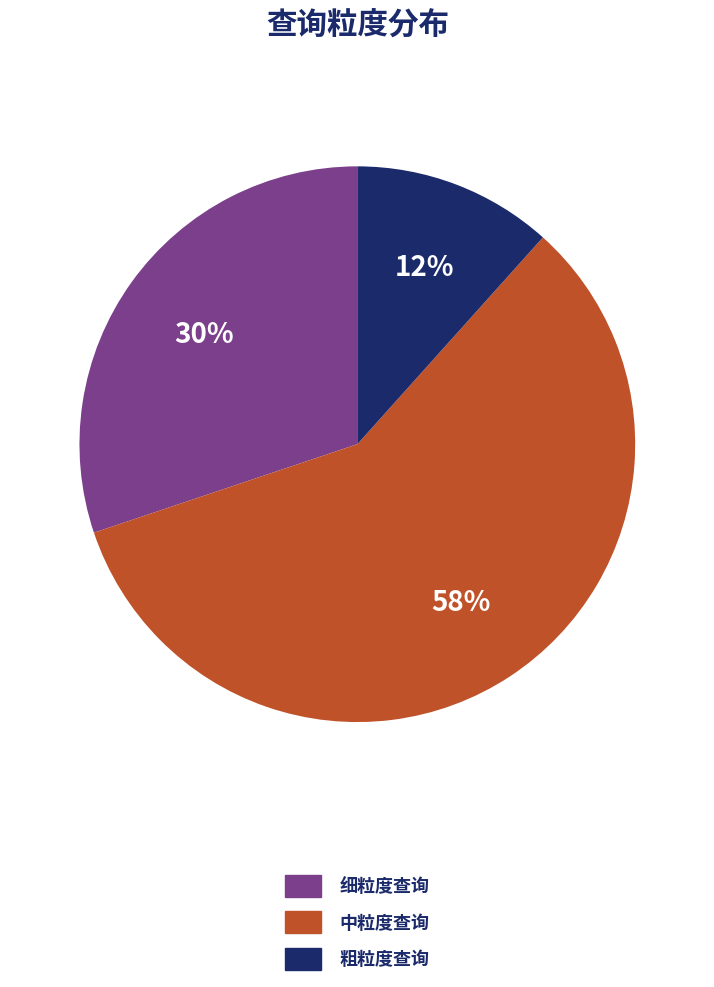

To the nearest percent, what is the average slice percentage?

33%